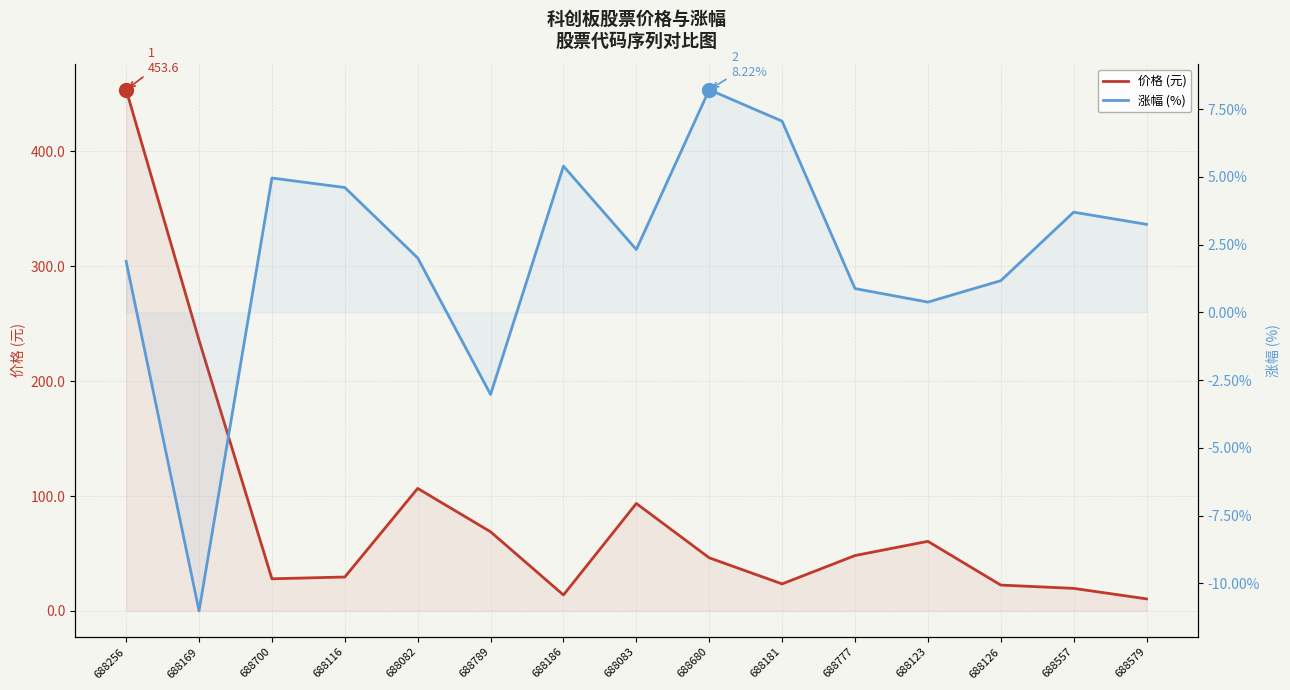

At which label is 涨幅%  closest to -1?

688123